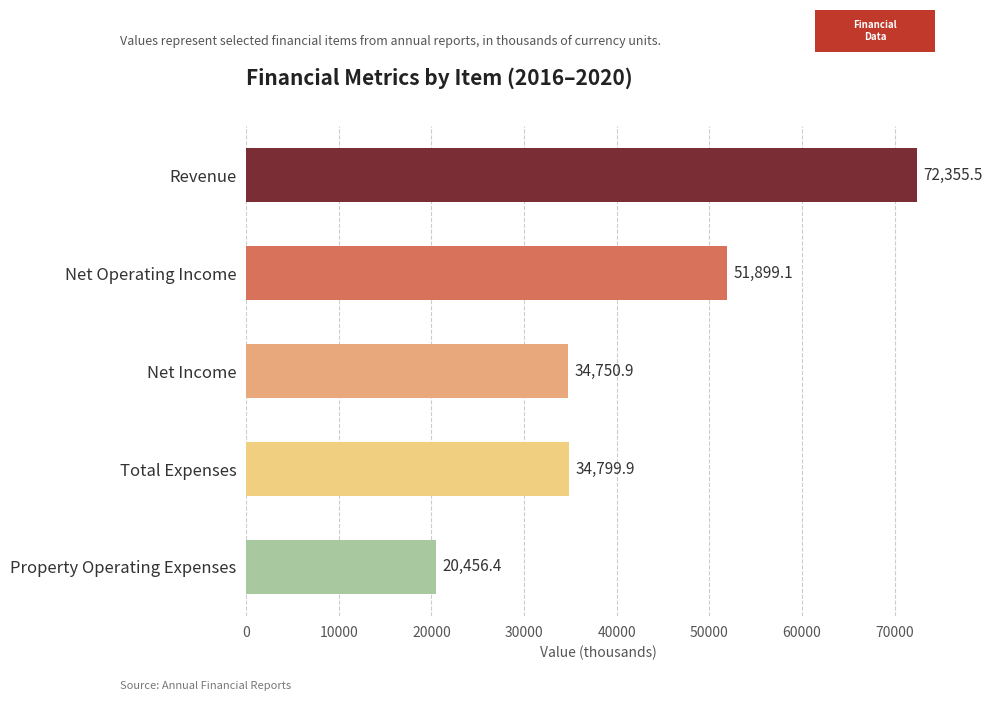

What is the label of the 2nd bar from the bottom?

Total Expenses